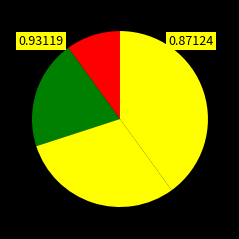

Count the number of slices in the pie.

4